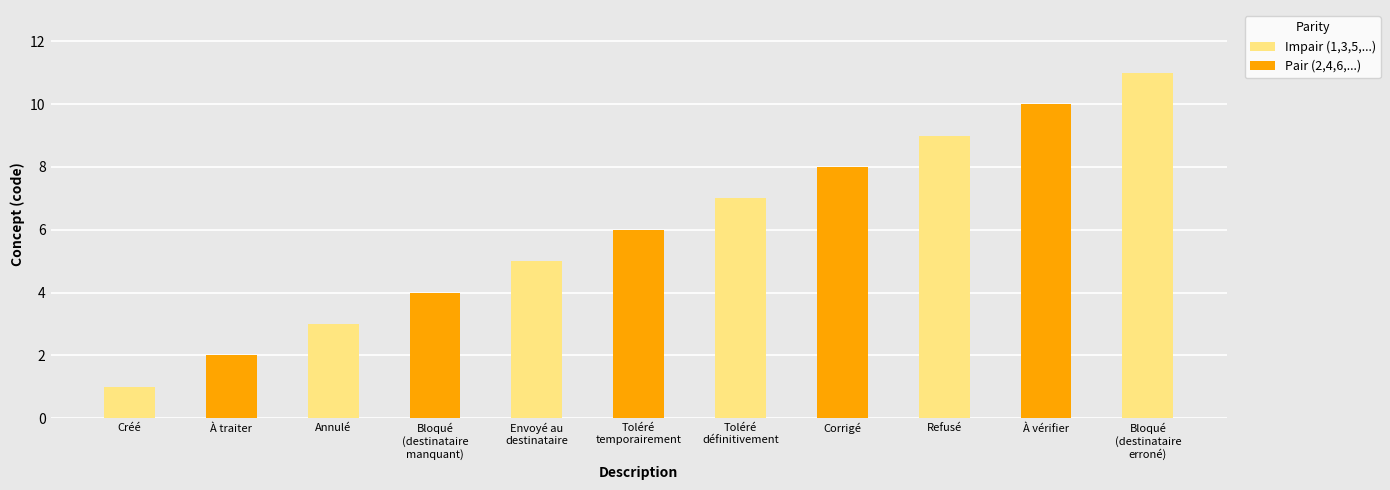

List the labels in order of value, largest first.

Bloqué
(destinataire
erroné), À vérifier, Refusé, Corrigé, Toléré
définitivement, Toléré
temporairement, Envoyé au
destinataire, Bloqué
(destinataire
manquant), Annulé, À traiter, Créé